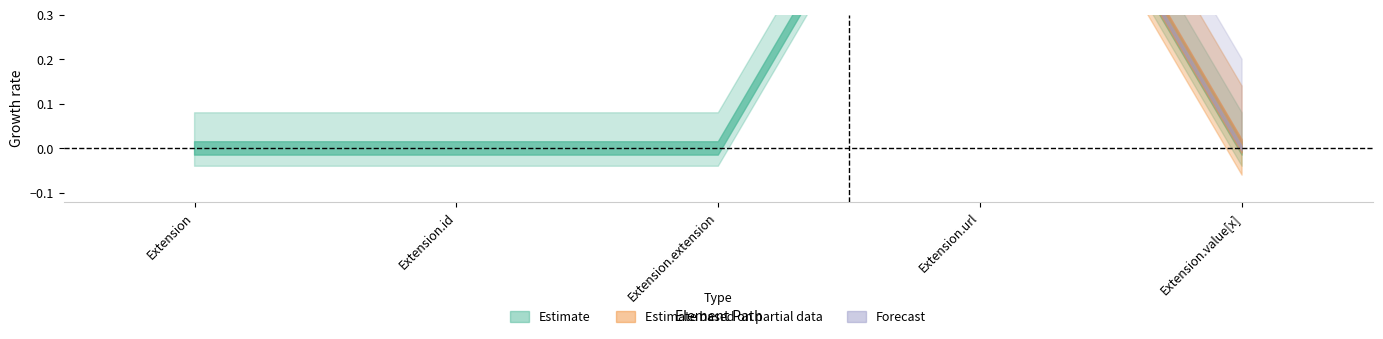

True or false: Min and Base Min intersect in this chart.

False